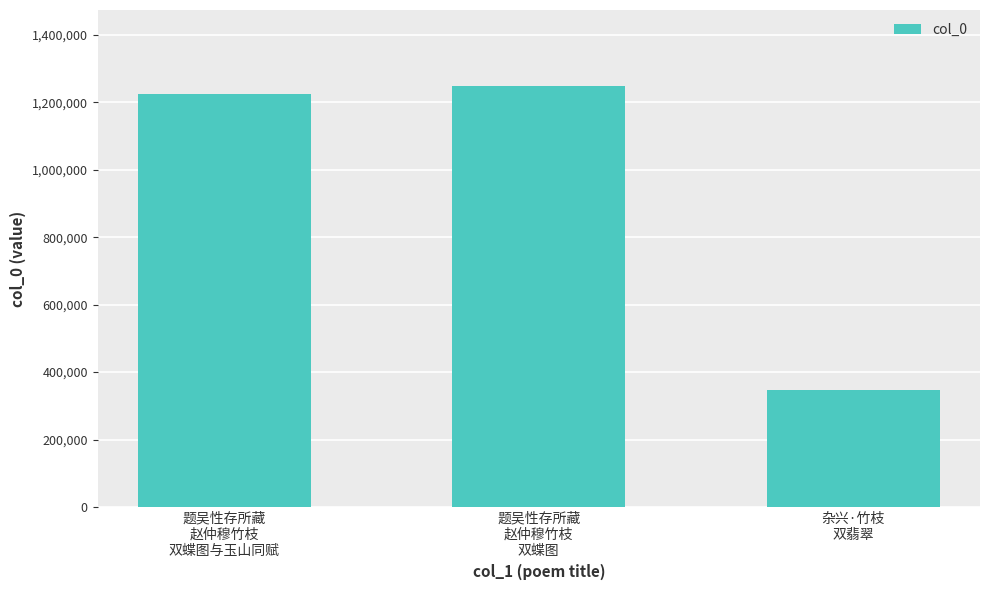

What is the sum of all values?

2820833